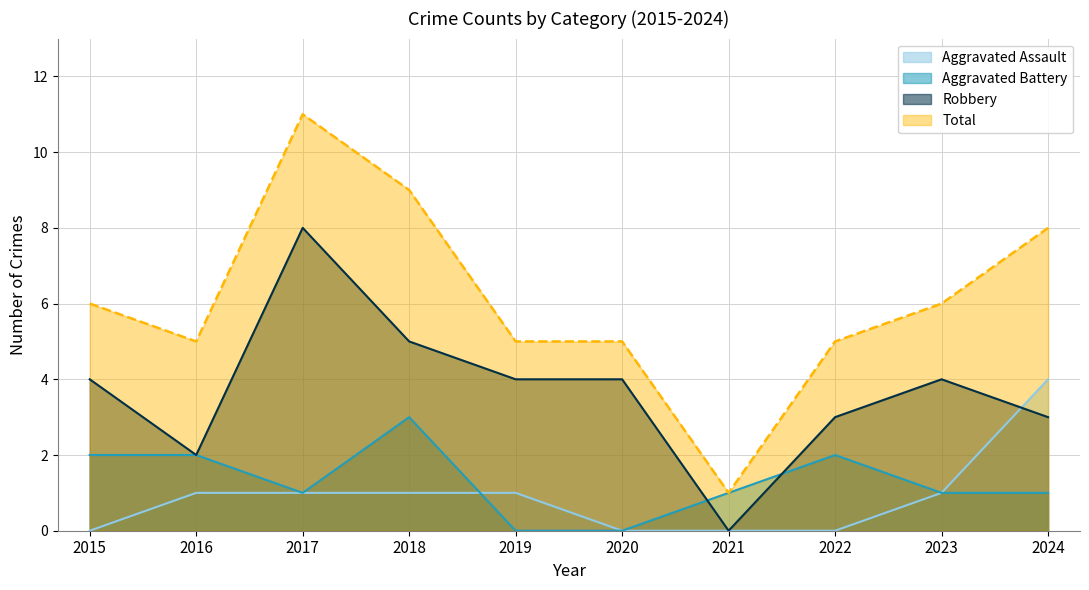

At which label does Robbery first exceed 4?

2017